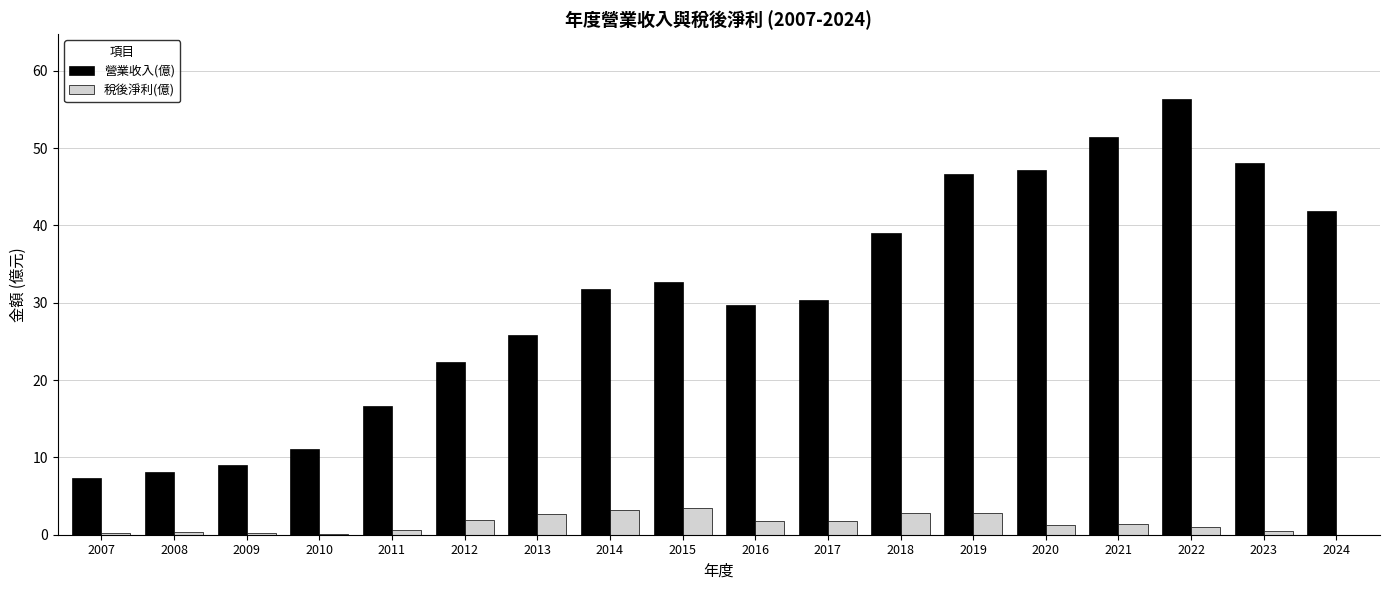

At which label does 營業收入(億) first exceed 31?

2014